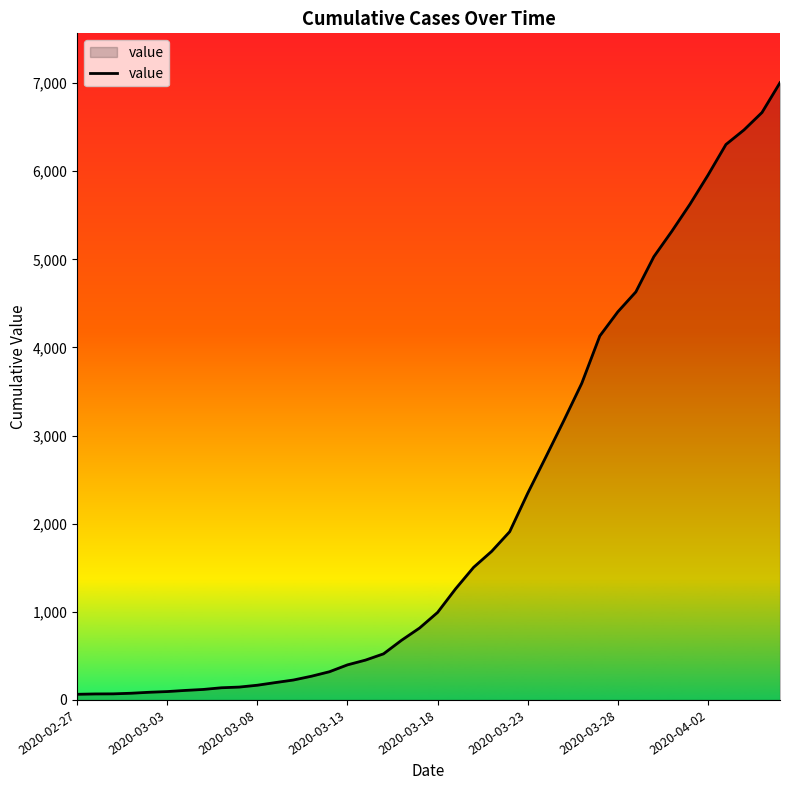

What is the maximum value shown in the chart?

7004